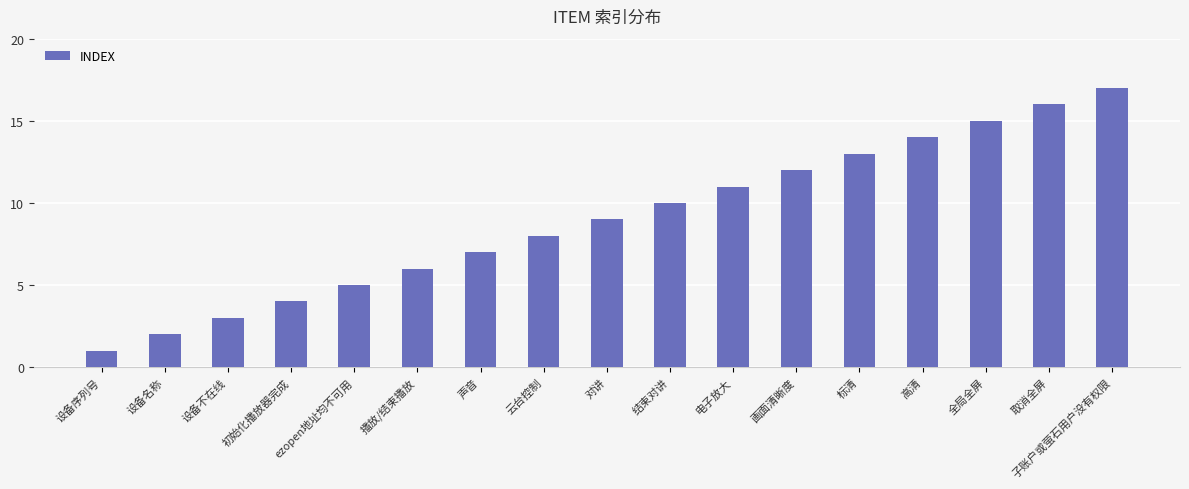

How many values are below 9?

8